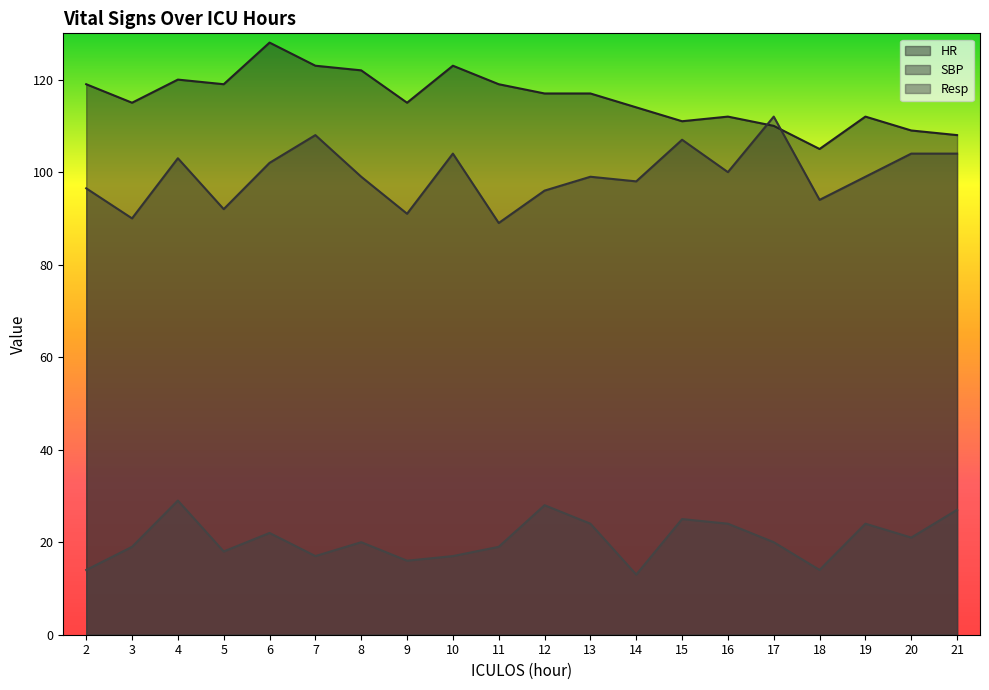

What is the difference between the highest and lowest values at 7?

106.0